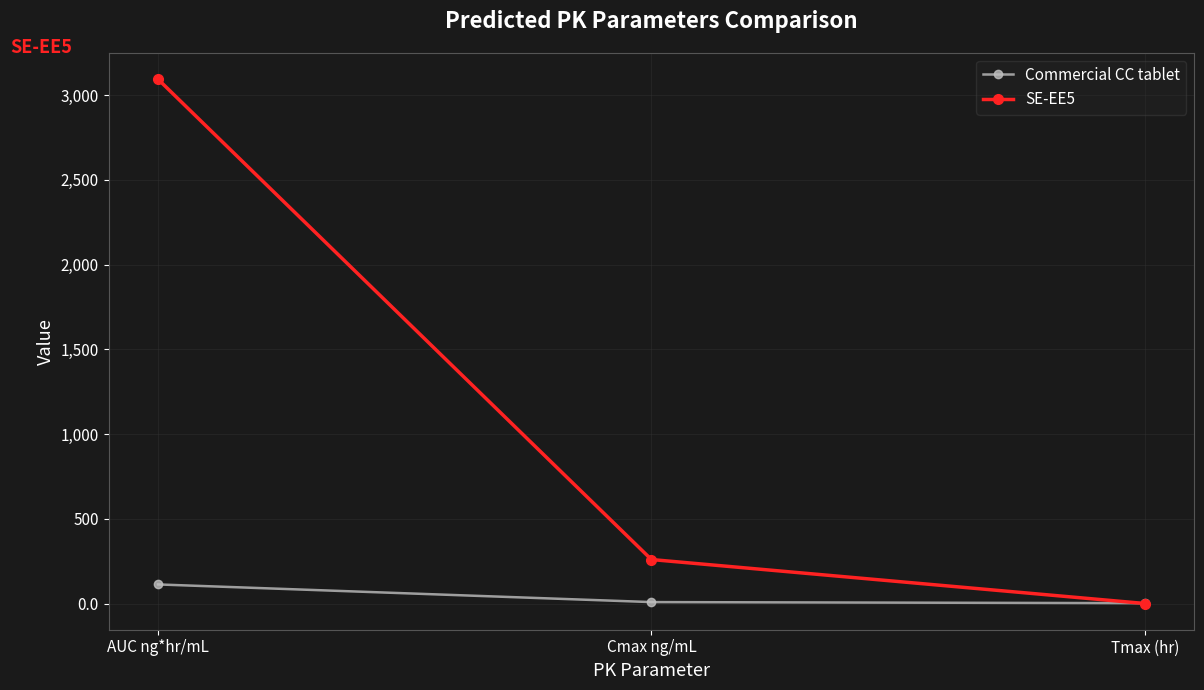

Which series has the largest range (max minus min)?

SE-EE5